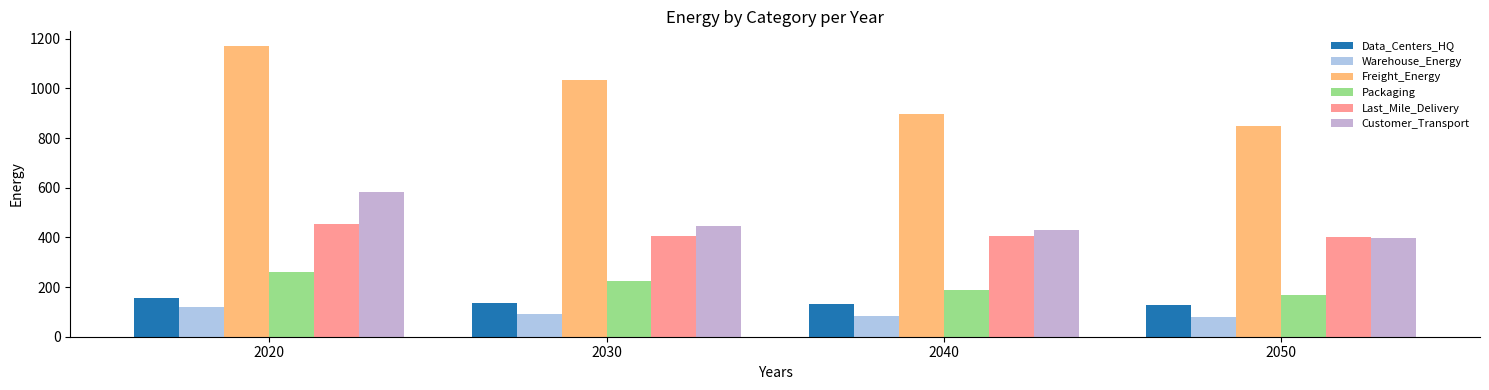

How many bars are there in total?

24